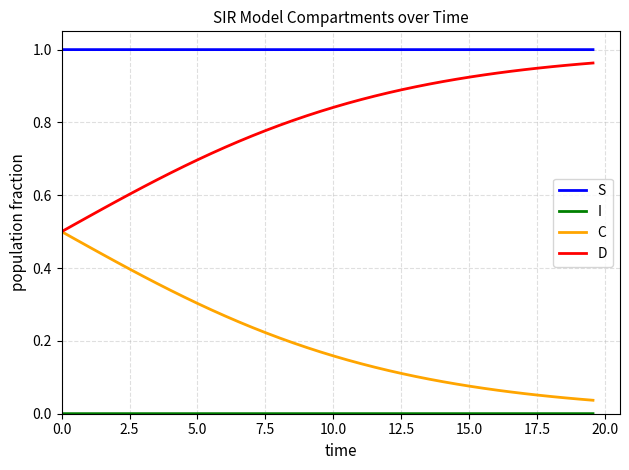

True or false: D and S intersect in this chart.

False